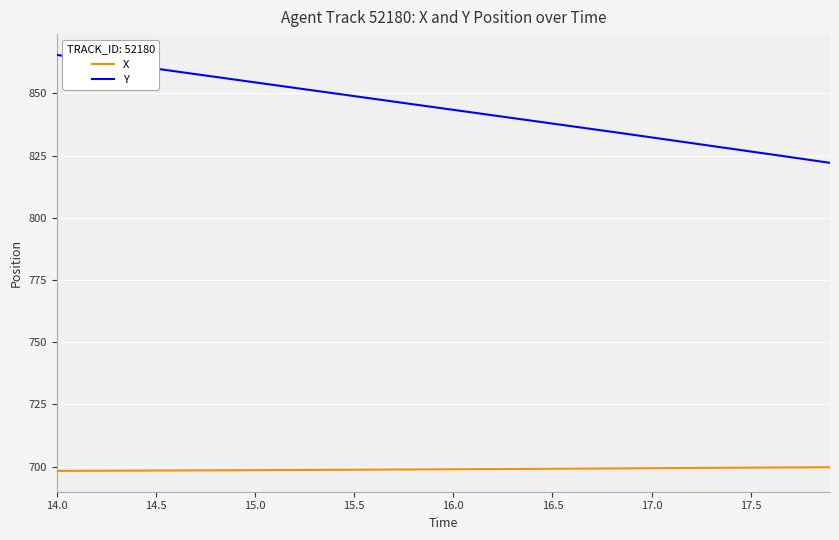

What is the difference between the maximum and second lowest values in the X series?

1.5